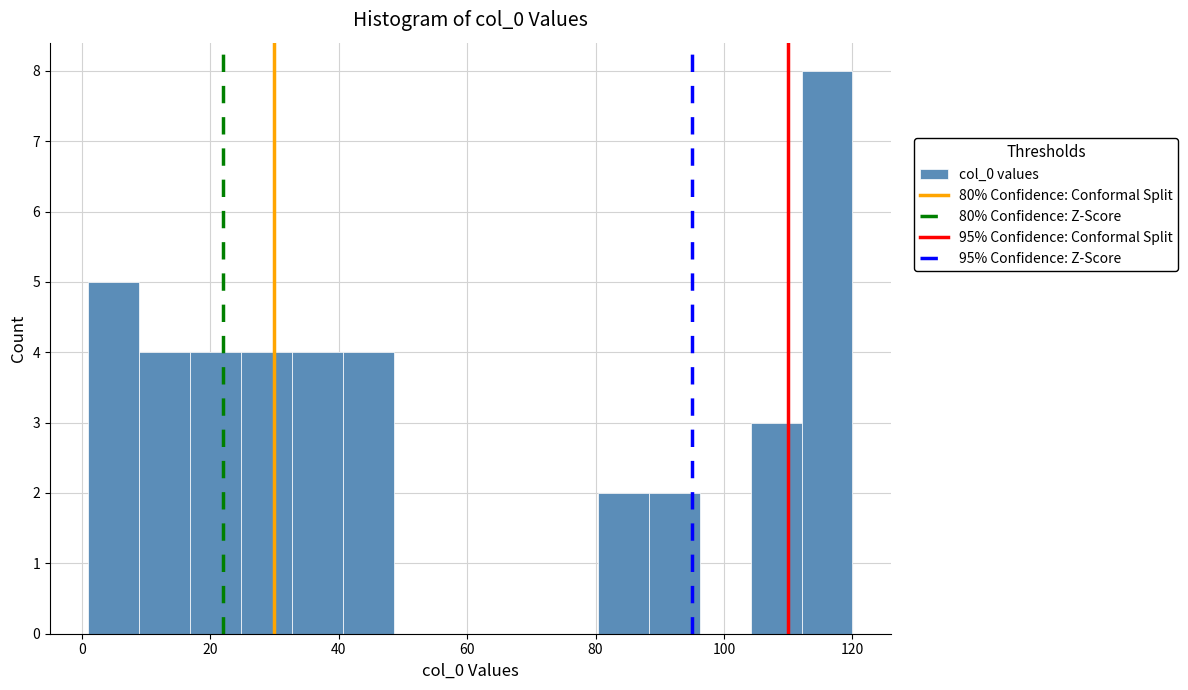

Read against the x-axis, roughly where is the centre of the tallest bar?

116